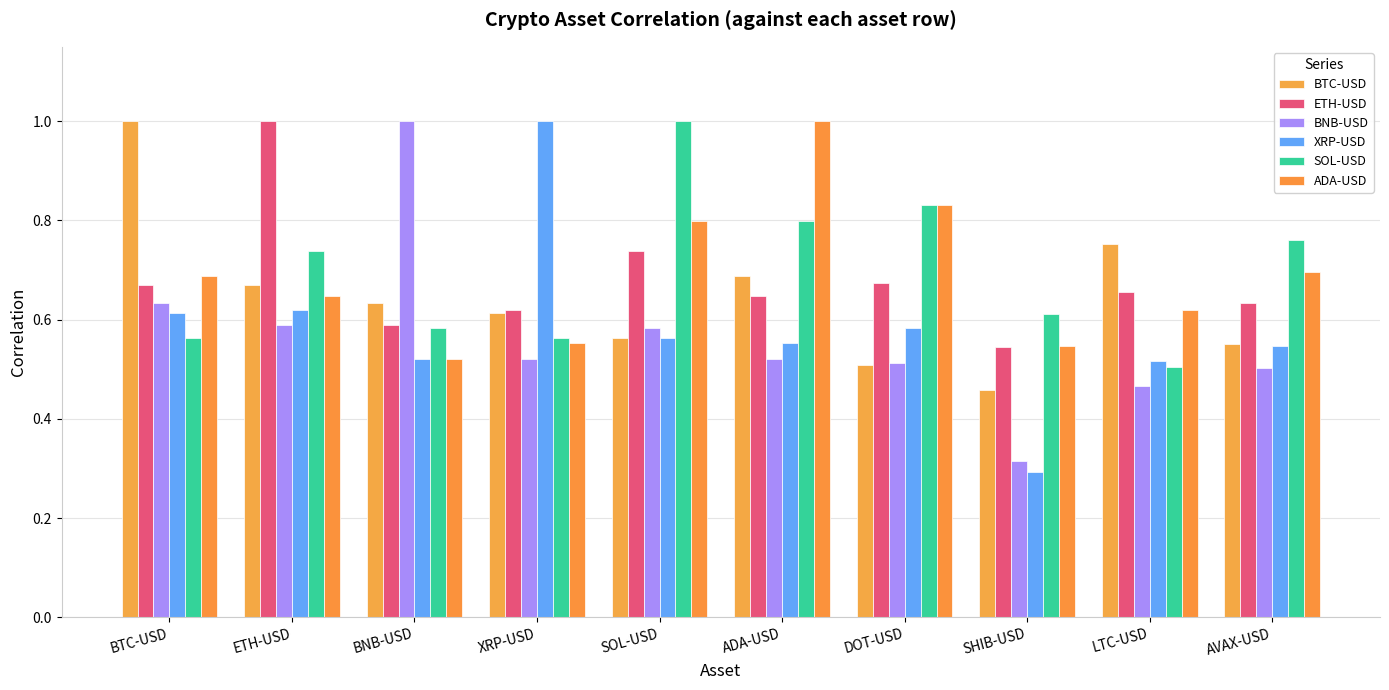

How many groups of bars are there?

10